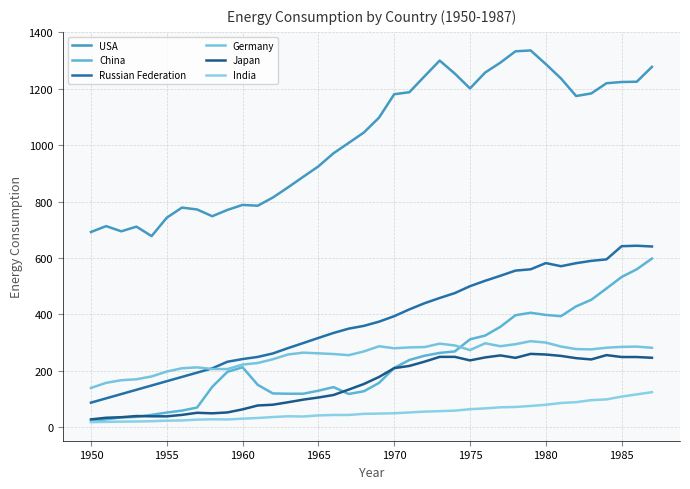

Does the chart display data point markers on the line(s)?

No